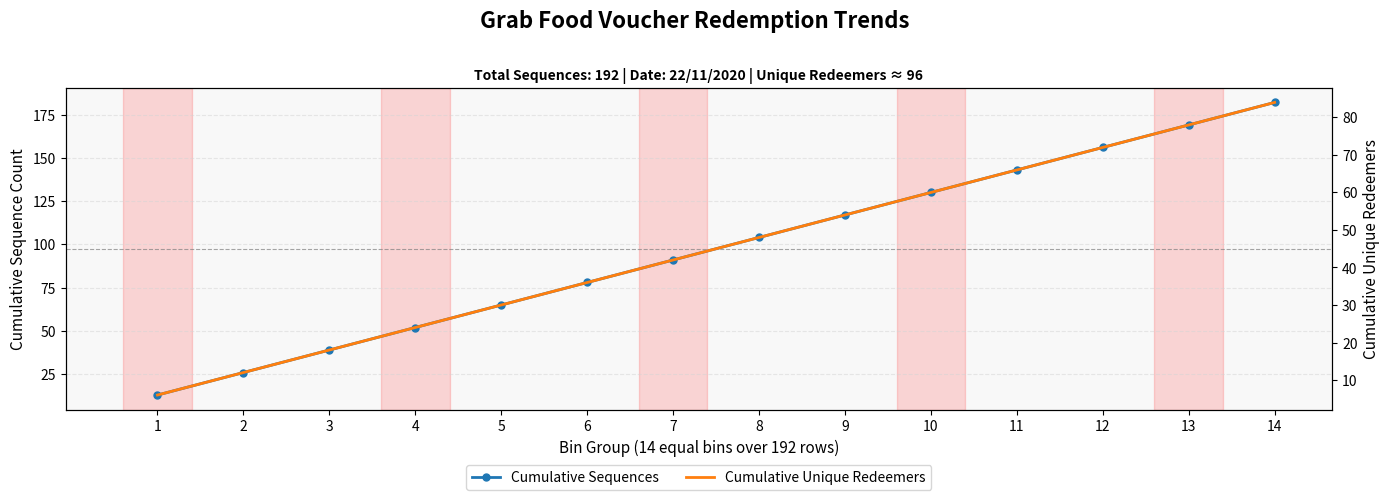

Is it true that Cumulative Sequences equals 117 at 9?

True